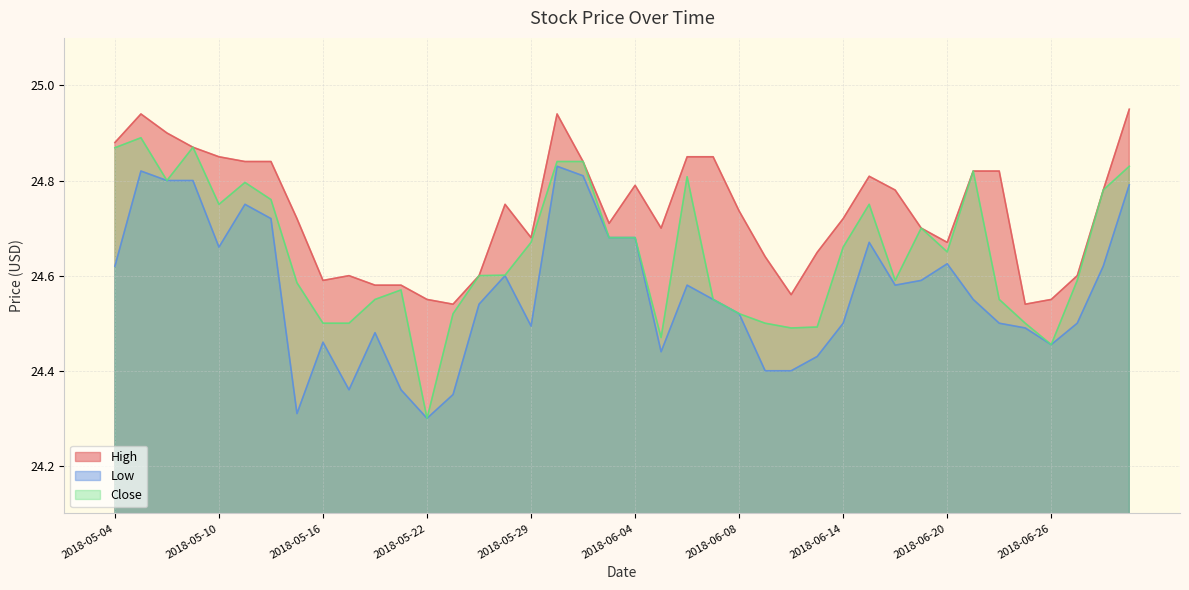

Rank the series by their maximum value, from highest to lowest.

High, Close, Low